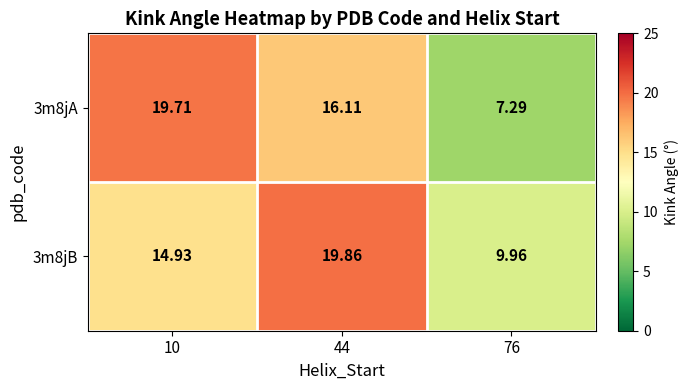

Is the value of 3m8jA at 44 greater than the value of 3m8jB at 44?

No